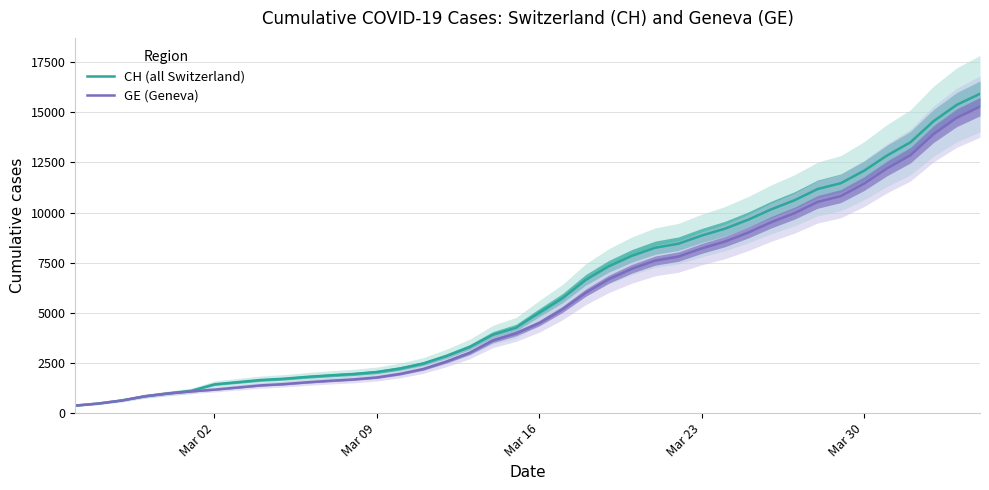

True or false: CH (all Switzerland) has more than 1 points higher than both neighbors.

False